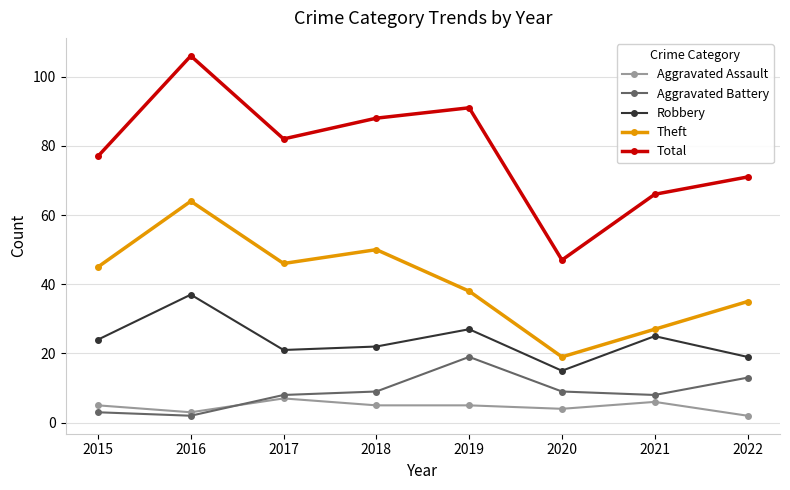

True or false: Theft has a value of 46 at 2017.

True